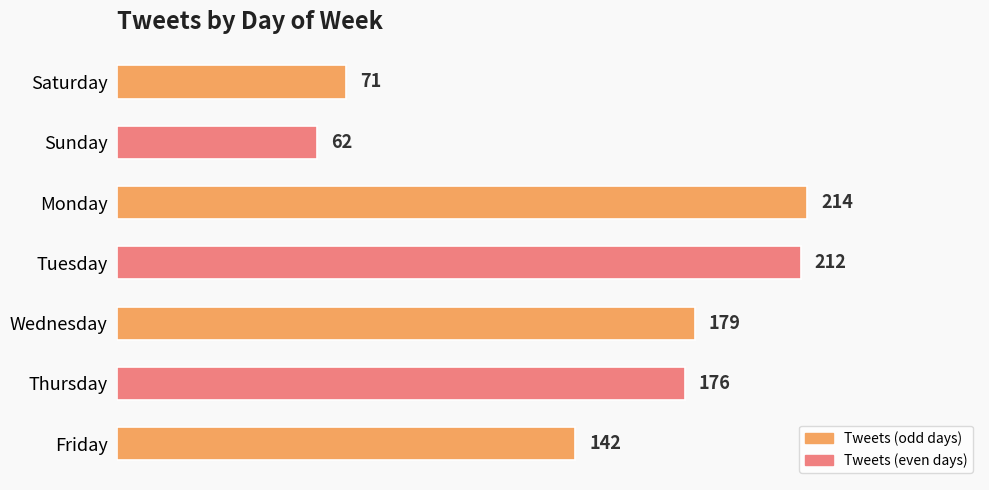

Which label corresponds to the smallest value in the chart?

Sunday